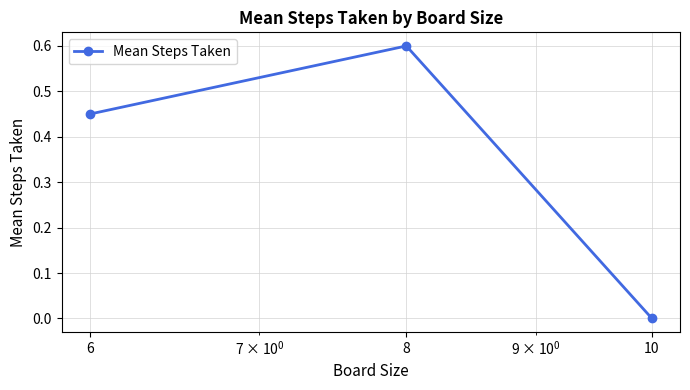

How many values are above zero?

2